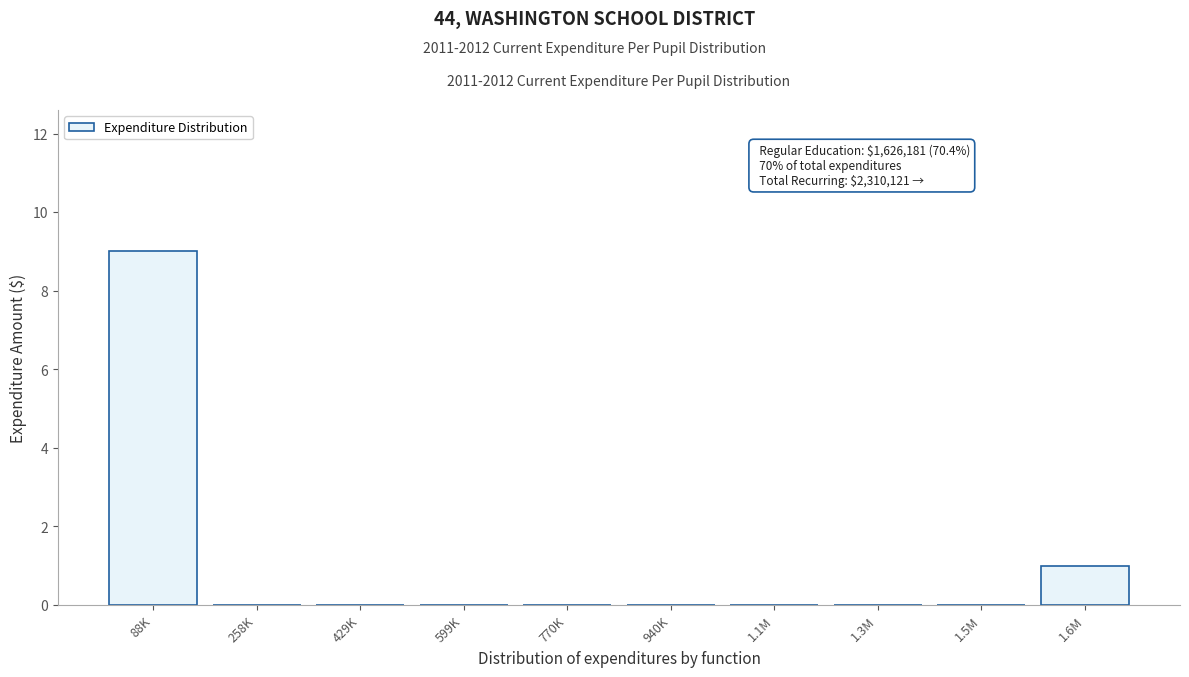

Reading left to right, extract all data points from this chart.

88K=9	258K=0	429K=0	599K=0	770K=0	940K=0	1.1M=0	1.3M=0	1.5M=0	1.6M=1